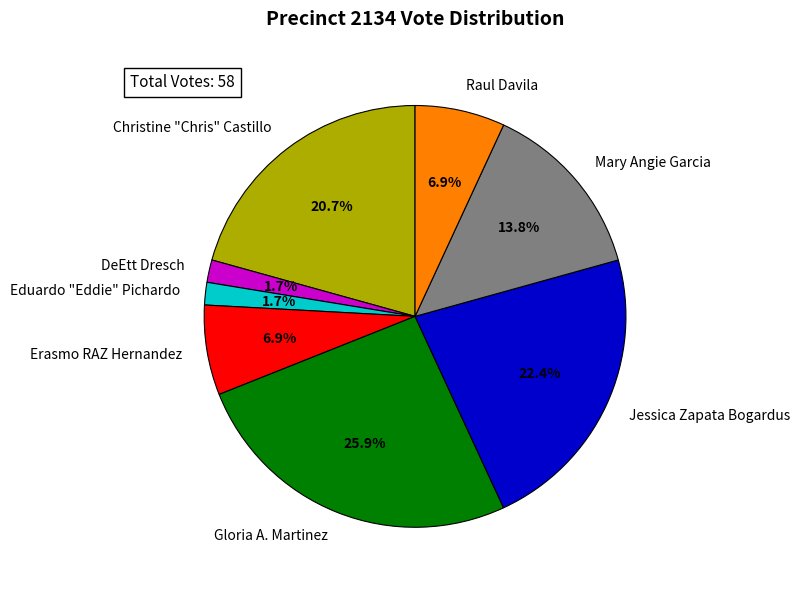

What percentage is NOT represented by DeEtt Dresch?

98.3%